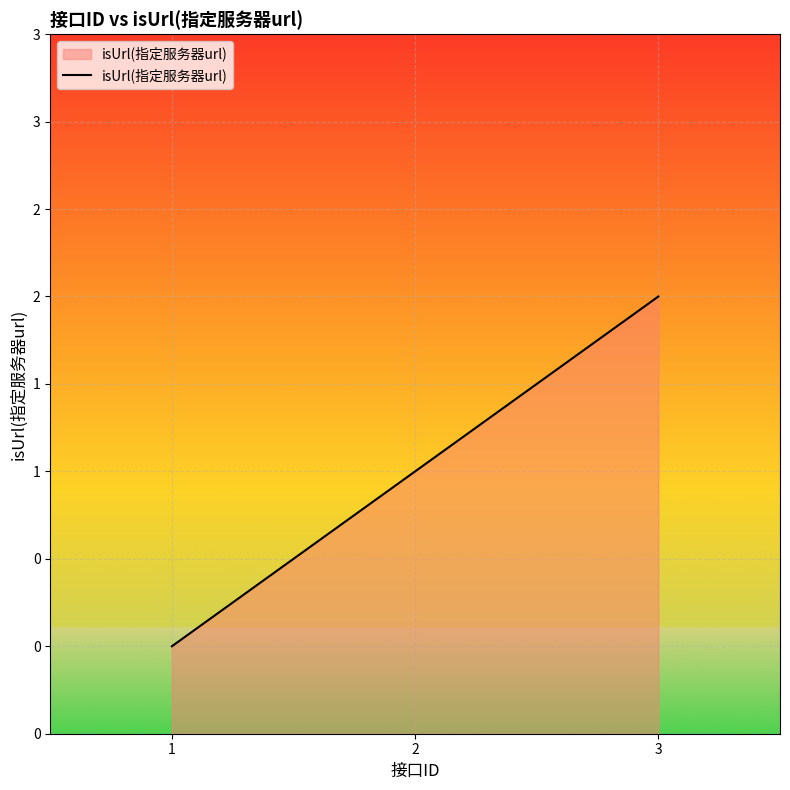

List the labels in order of value, smallest first.

1, 2, 3